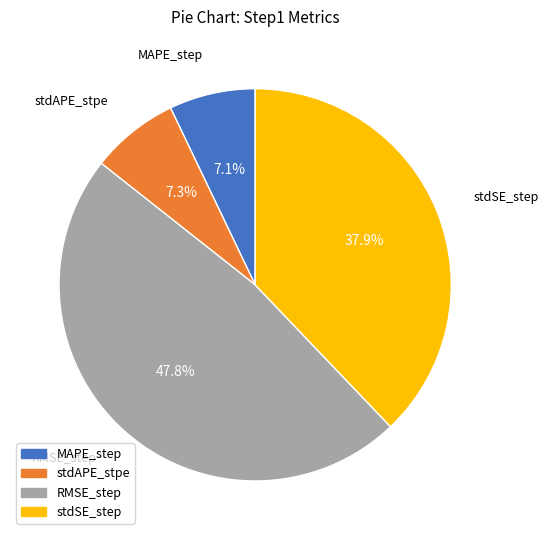

Which has a higher value, RMSE_step or stdSE_step?

RMSE_step